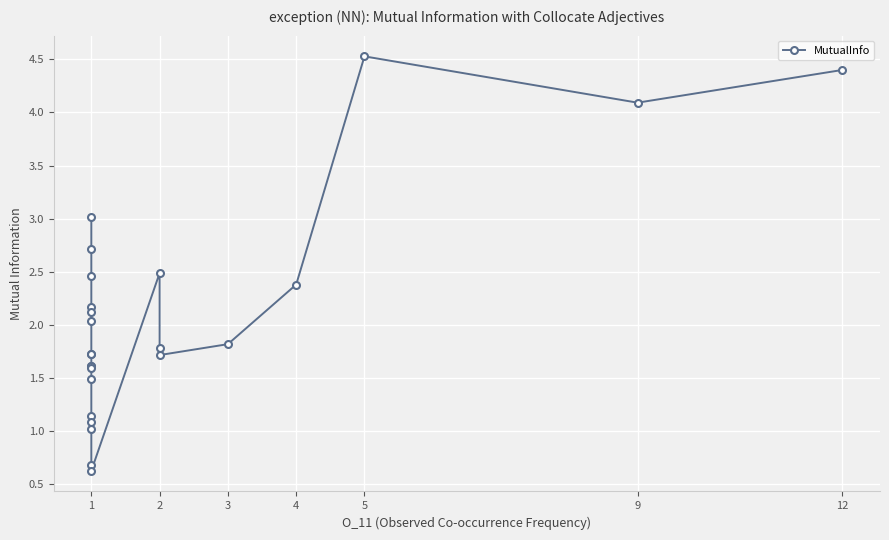

What is the greatest value displayed?

4.5